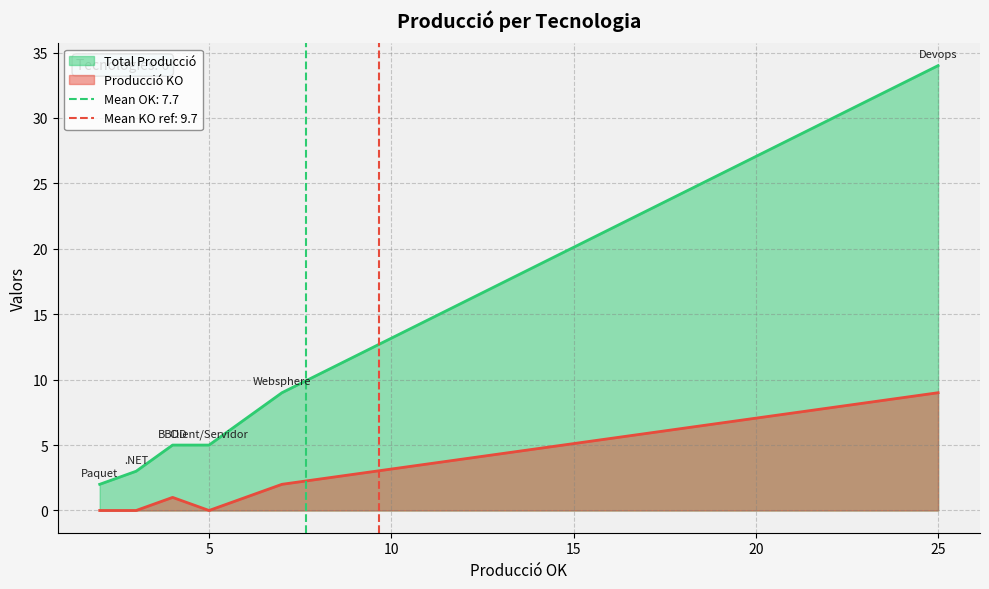

What position from the right is BBDD?

4